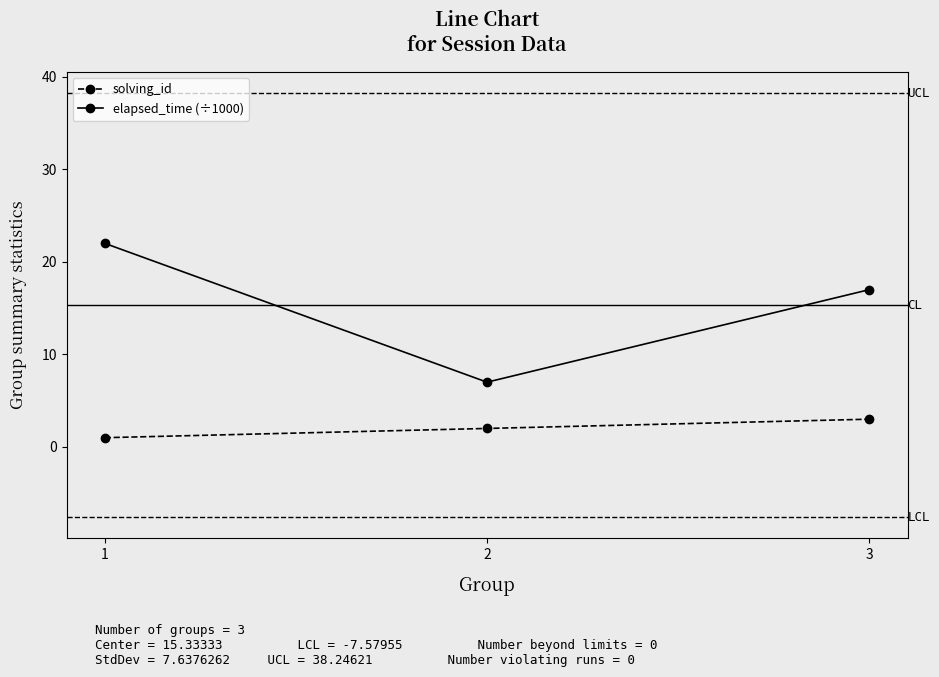

List the series in order of their overall mean, lowest first.

solving_id, elapsed_time (÷1000)